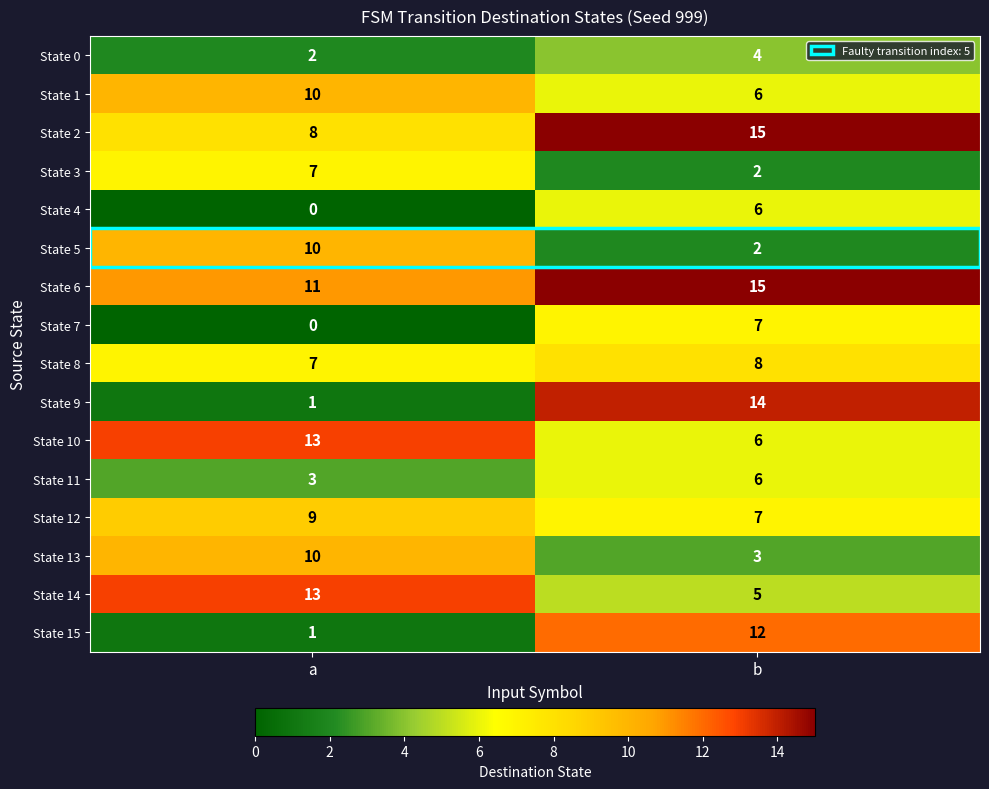

What is the difference between the maximum and minimum values in the State 4 series?

6